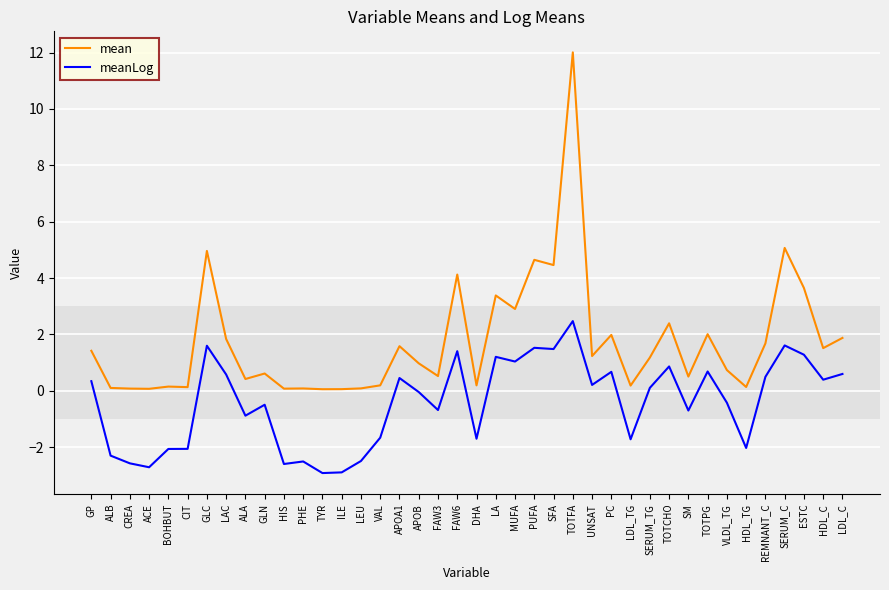

Which series changed the most between APOB and SERUM_C?

mean